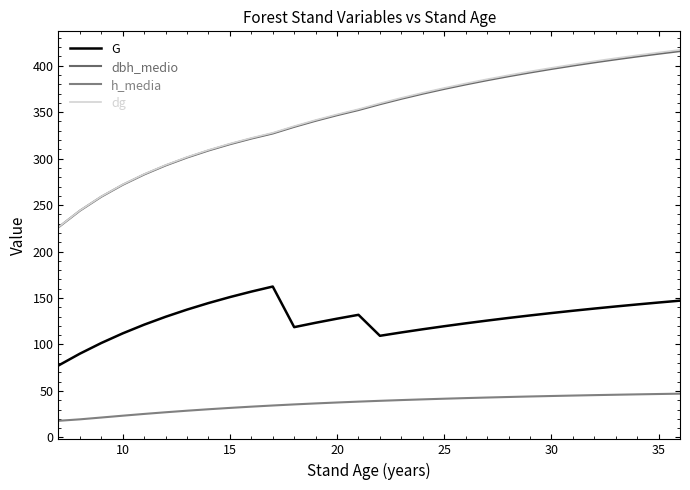

Which series has the largest total across all categories?

dg